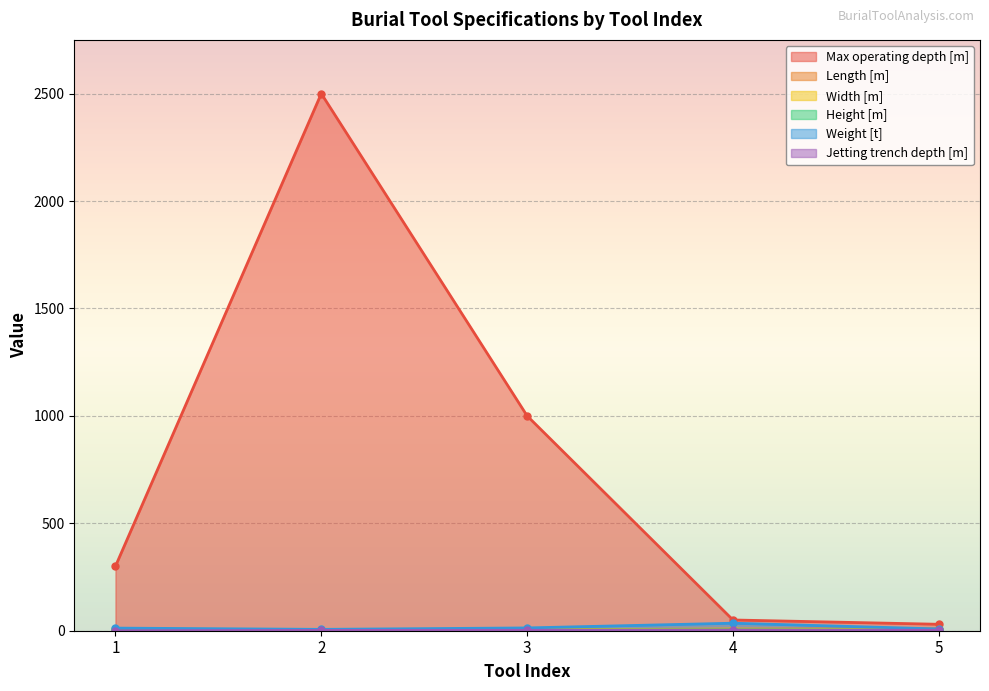

Which series has the largest range (max minus min)?

Max operating depth [m]